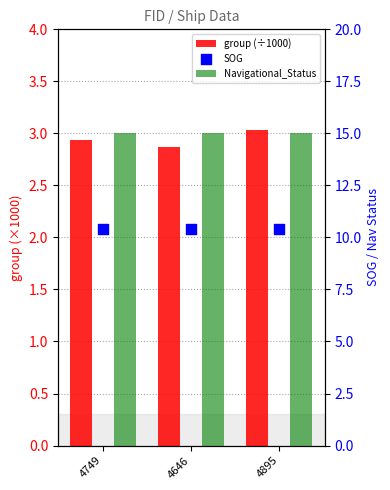

What is the total value across all series at 4646?

28.3